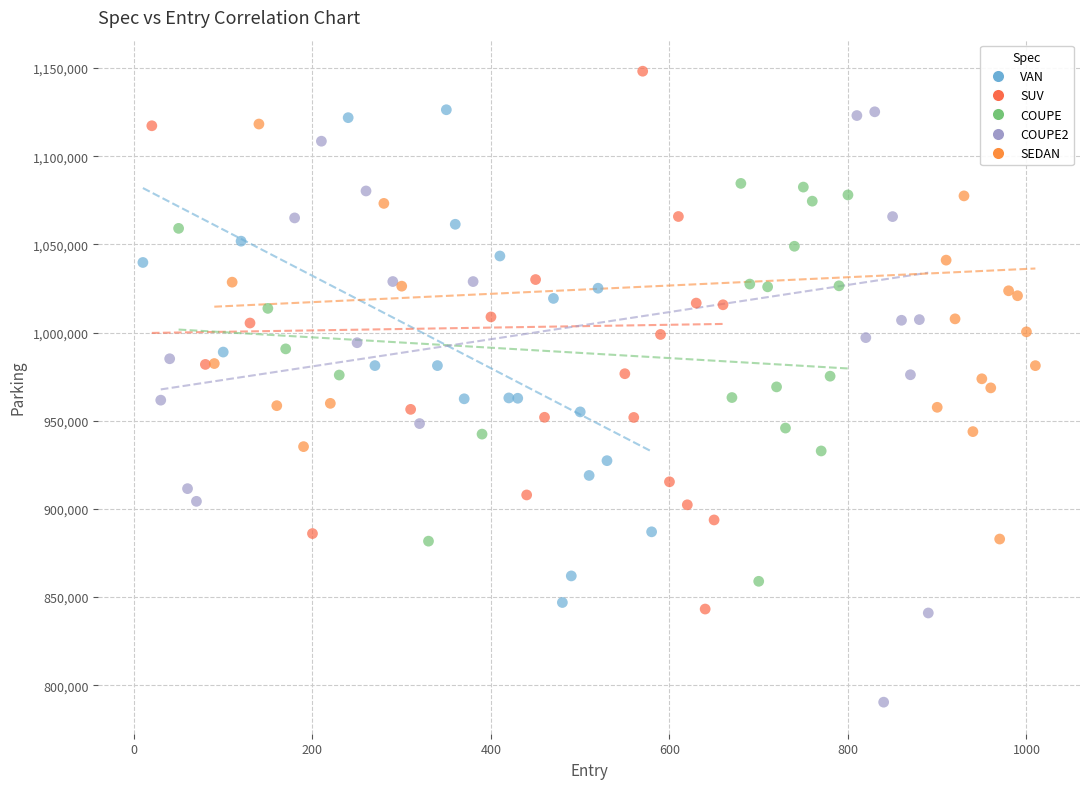

Which series has the widest spread of Y values?

COUPE2